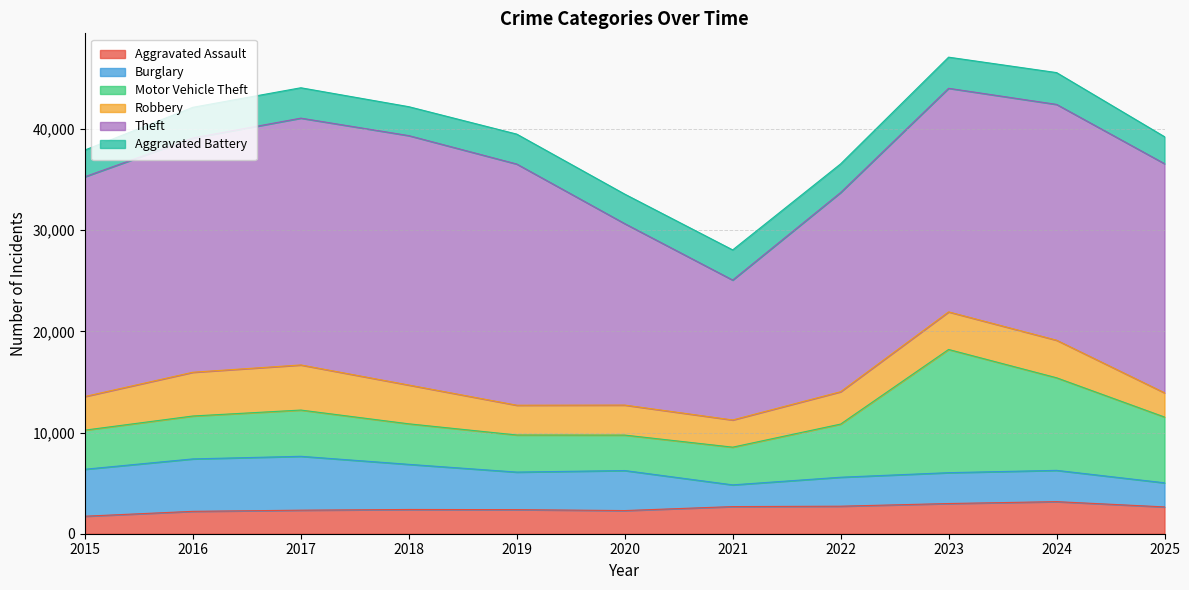

What is the sum of all Theft values?

237335